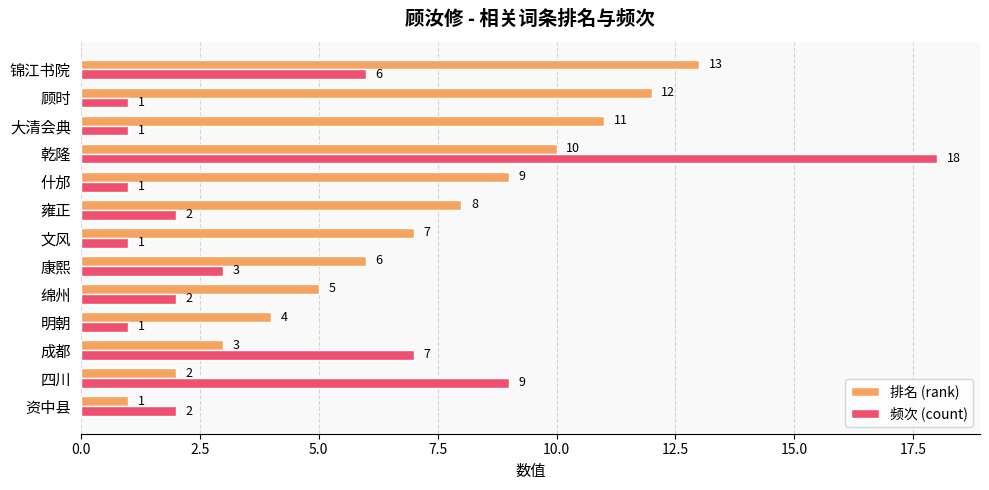

Rank the series by their average value, from lowest to highest.

频次 (count), 排名 (rank)